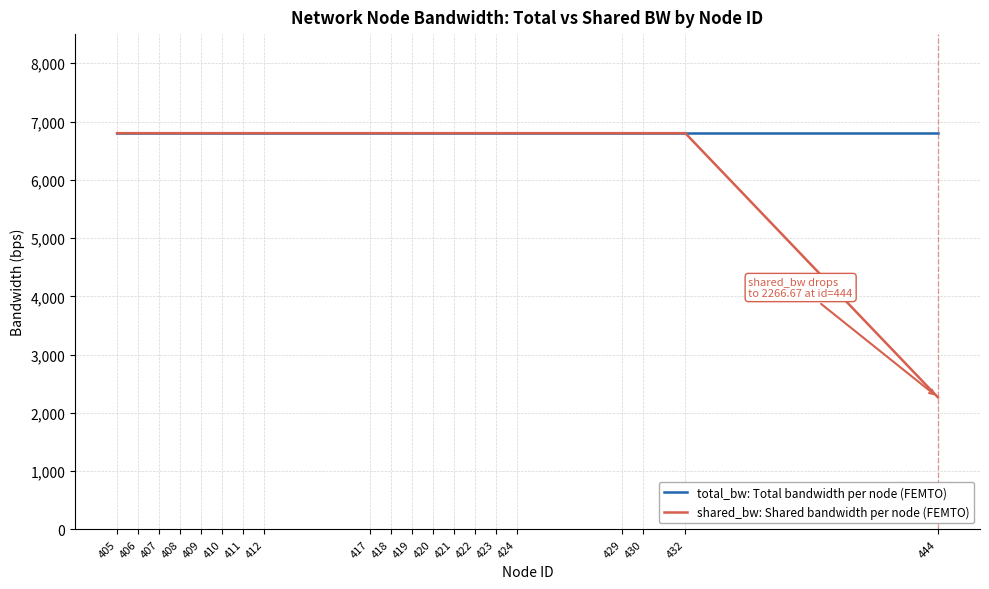

Is it true that total_bw: Total bandwidth per node (FEMTO) equals 2798.3 at 430?

False